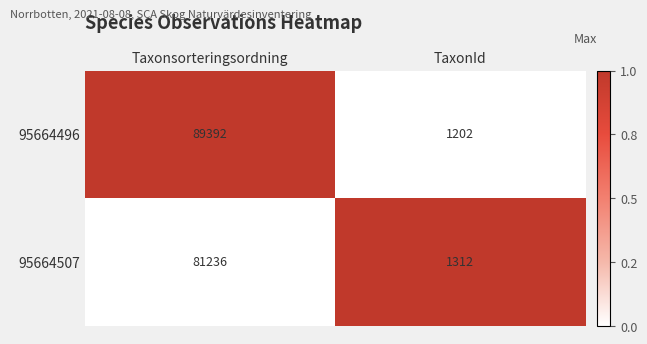

Reading right to left, list all the values displayed in this chart.

95664496: TaxonId=1202	Taxonsorteringsordning=89392
95664507: TaxonId=1312	Taxonsorteringsordning=81236